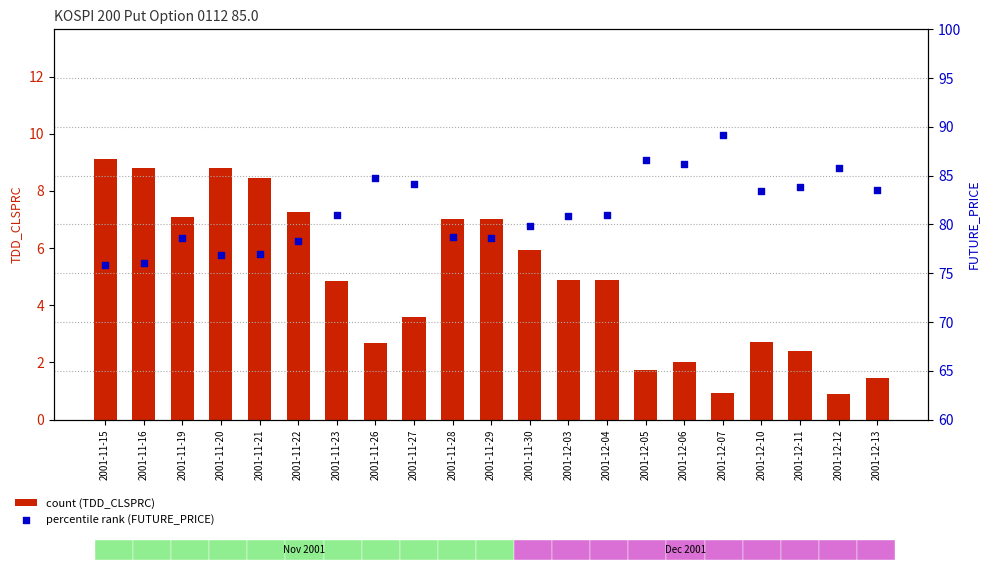

What is the total value across all series at 2001-12-03?

85.8